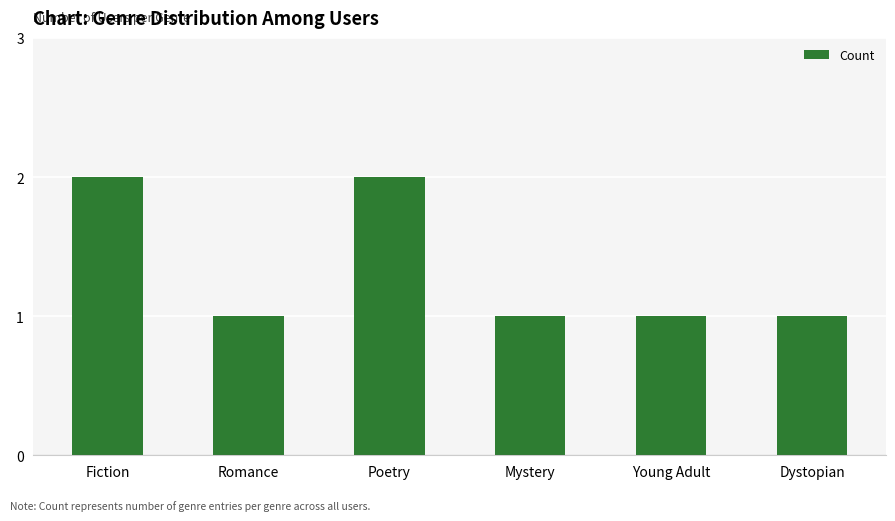

What is the smallest value displayed?

1